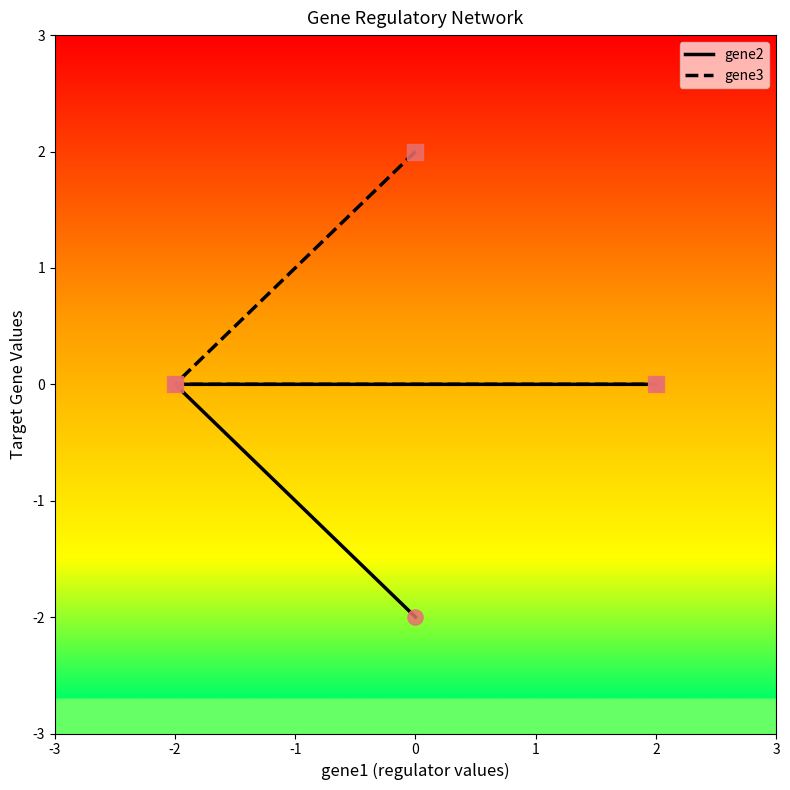

Which series reaches the minimum Y coordinate?

gene2